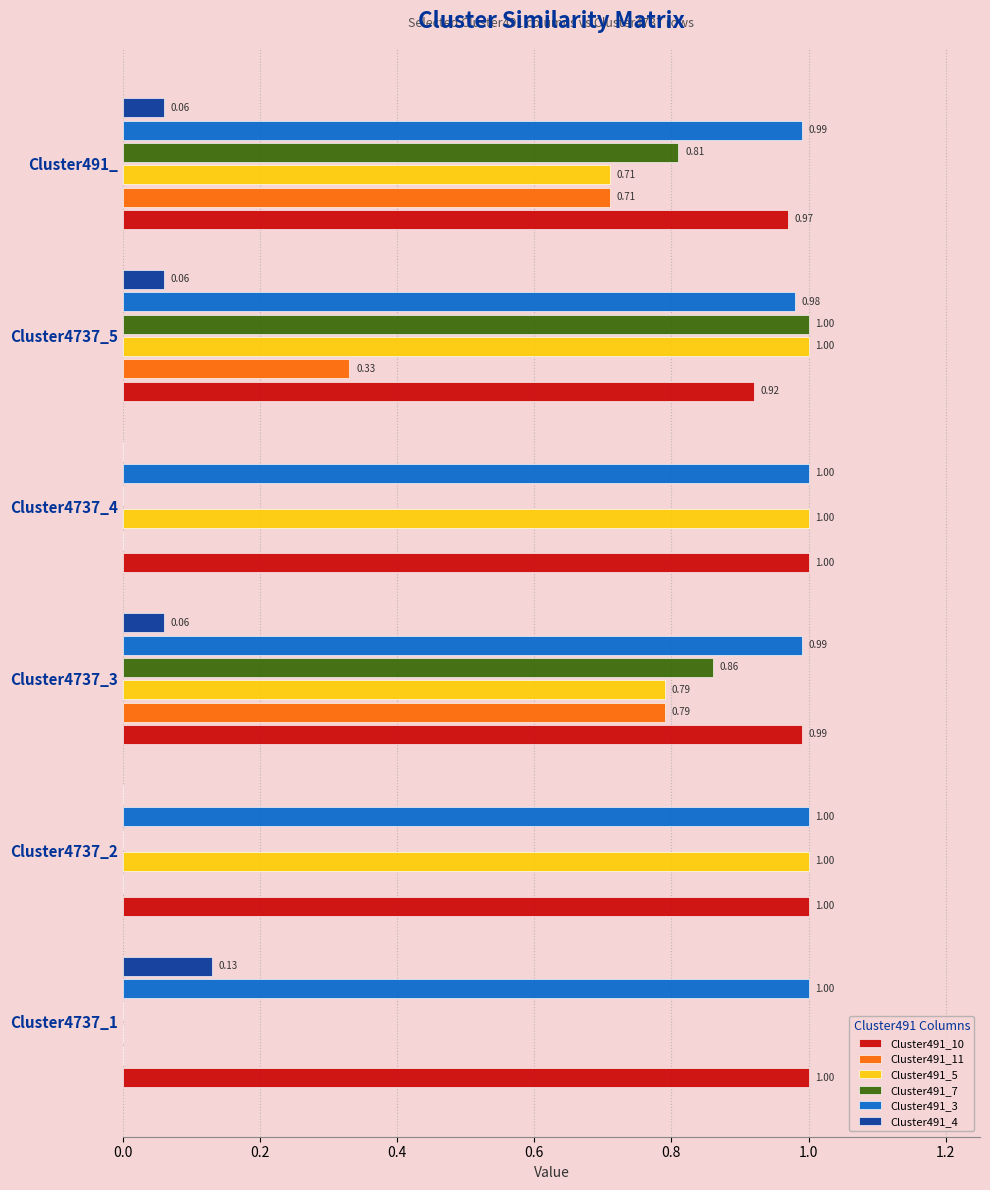

Which series has the largest total across all categories?

Cluster491_3